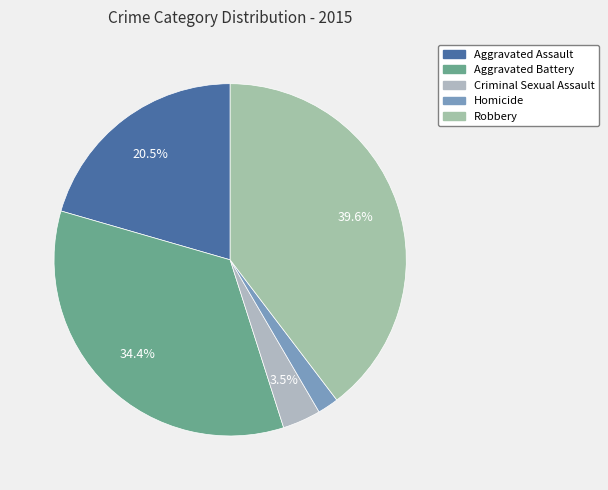

The Robbery slice represents 40% of the pie. True or false?

True